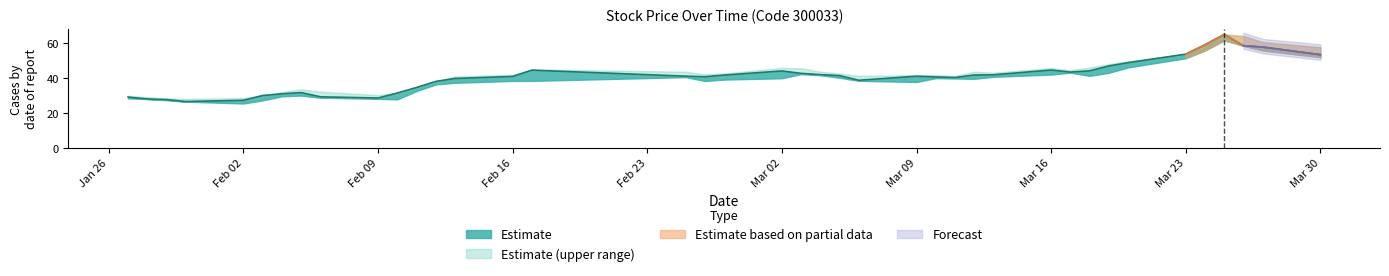

What is the total value across all series at 2015-03-13?

126.0